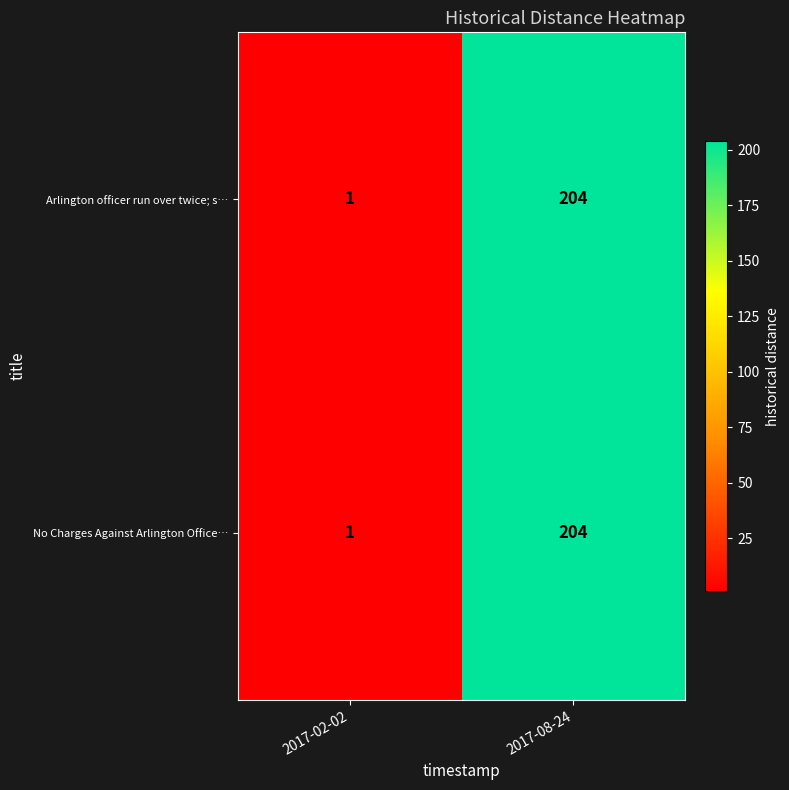

Is it true that Arlington officer run over twice; s… equals 2 at 2017-02-02?

False